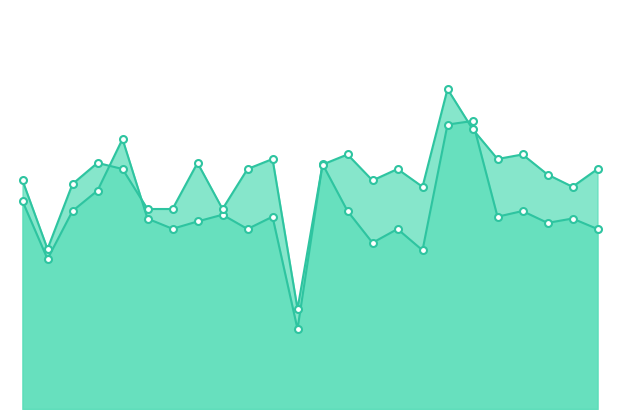

Is the value of f1 at 16 greater than the value of accuracy at 8?

No